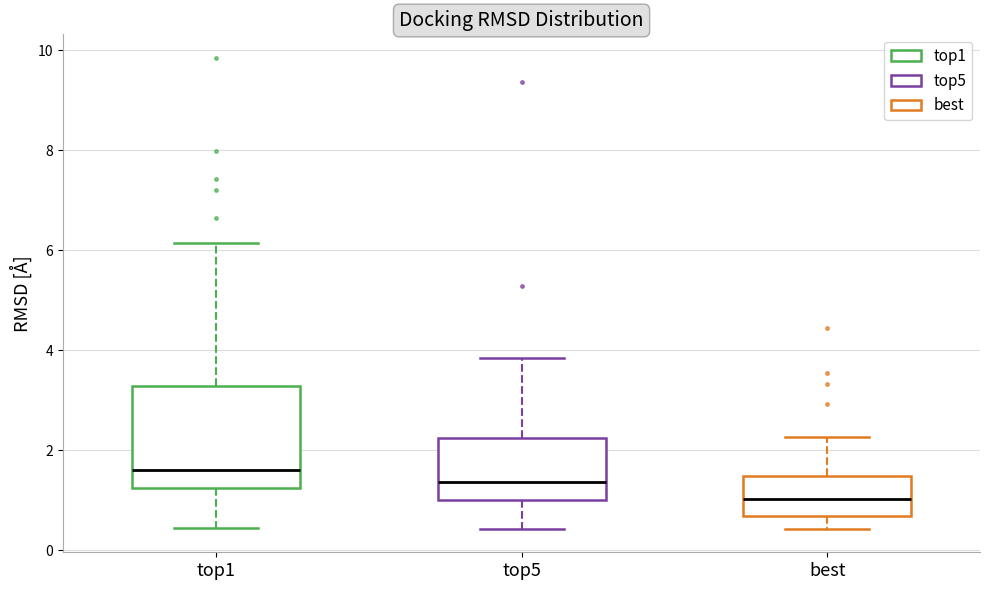

Which box has the highest median line?

top1